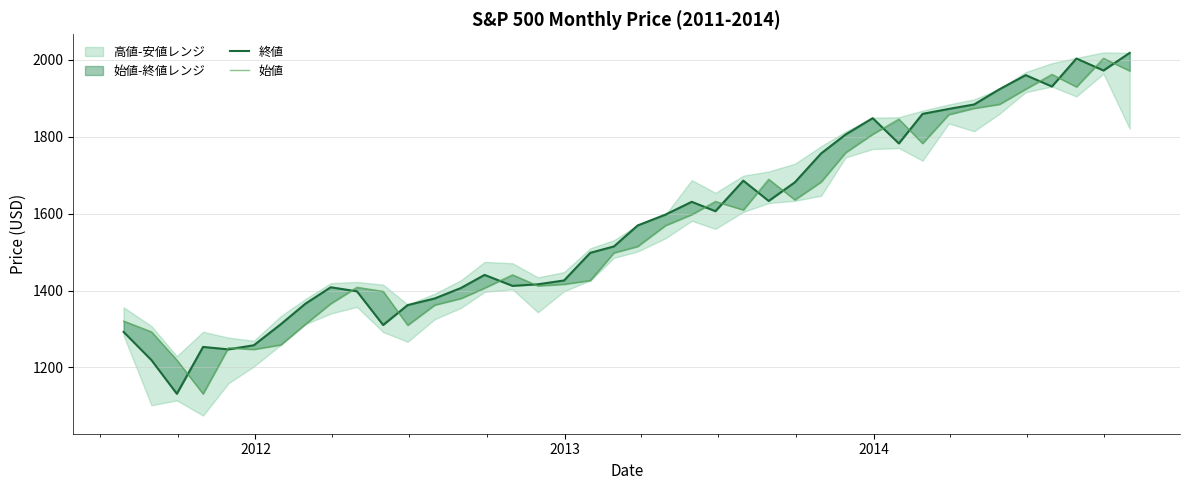

After their last crossing, which series has the higher values: 始値 or 終値?

終値